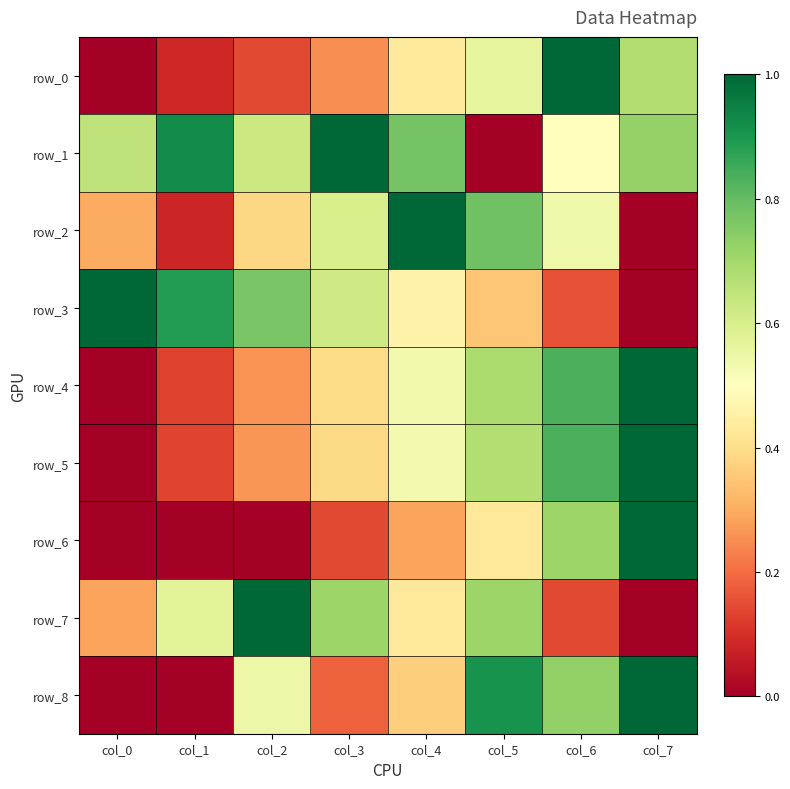

What is the sum of the row_5 values at col_6 and col_1?

1.0